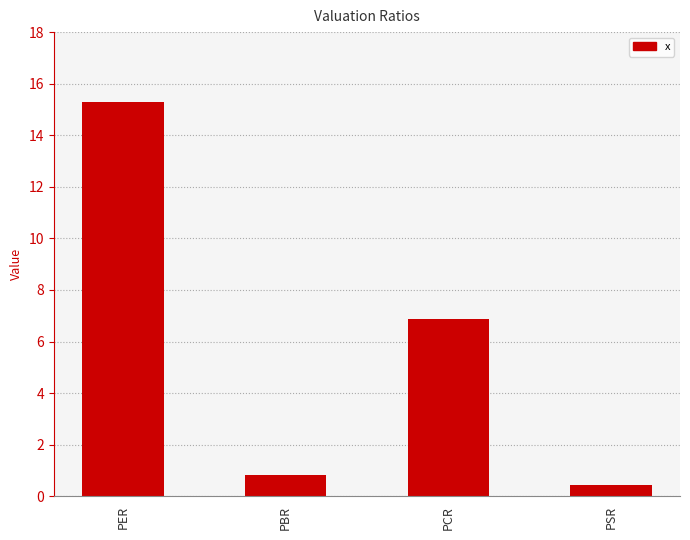

What is the value of the 2nd bar from the left?

0.8